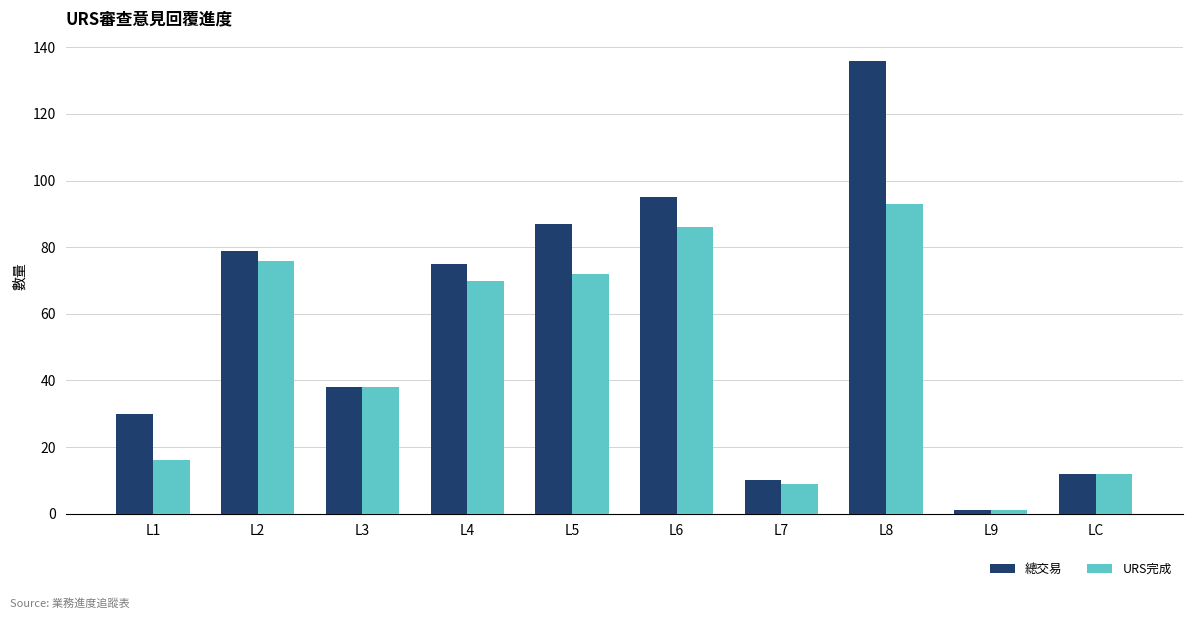

Rank the series by their average value, from highest to lowest.

總交易, URS完成